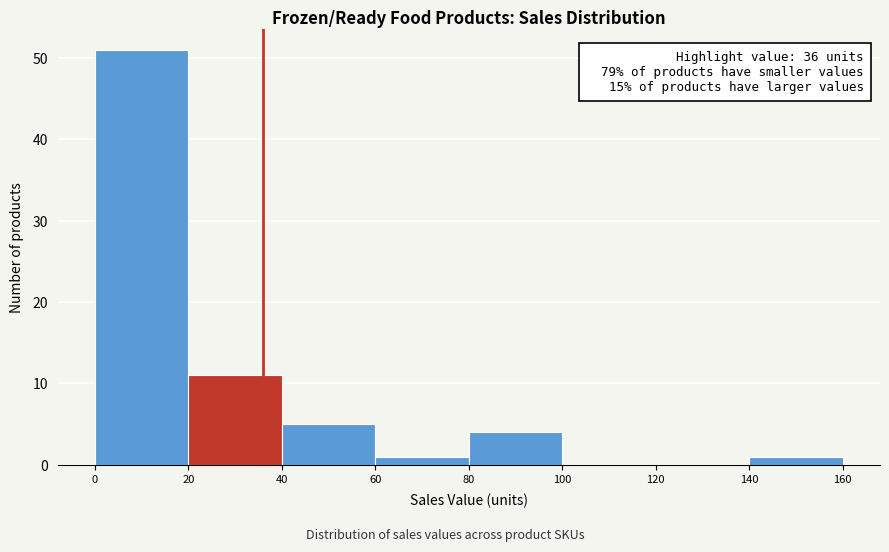

Over which range of the x-axis is the bar tallest?

0 to 20